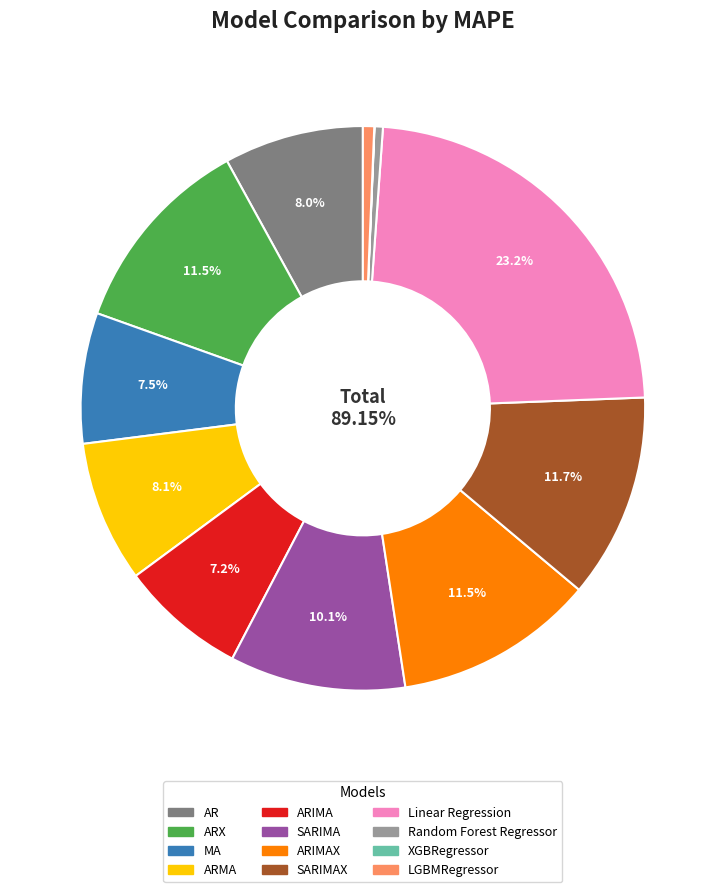

How many slices are in this pie chart?

12